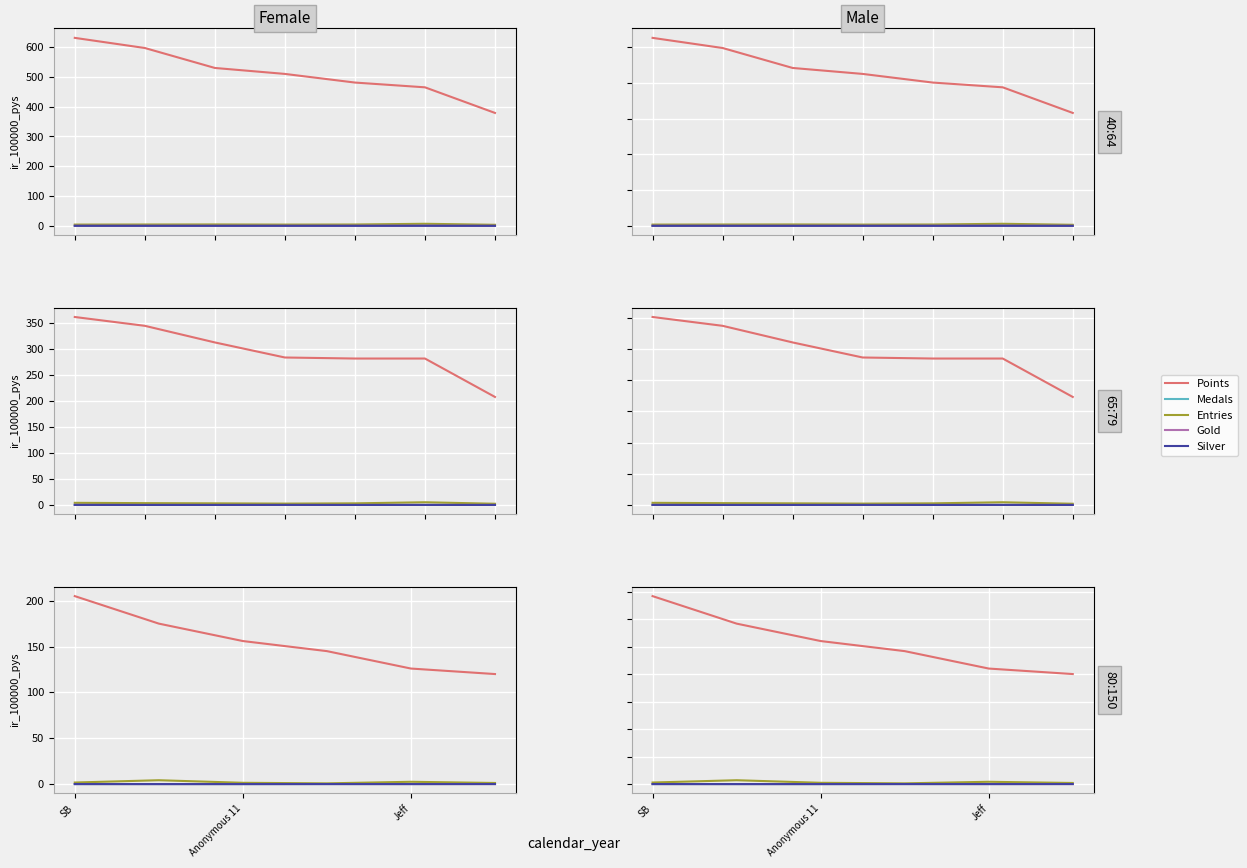

True or false: Silver and Entries cross at least once.

False